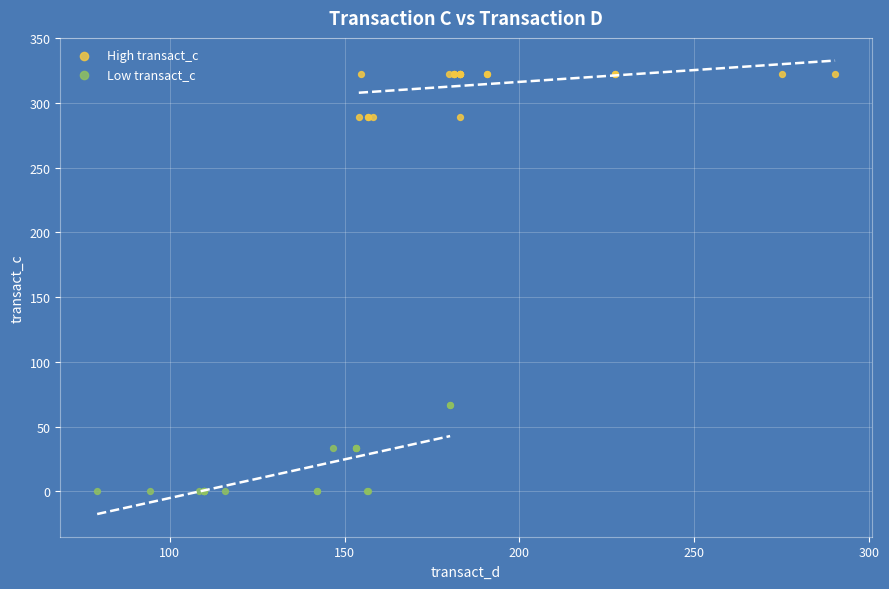

Which series reaches the maximum Y coordinate?

High transact_c